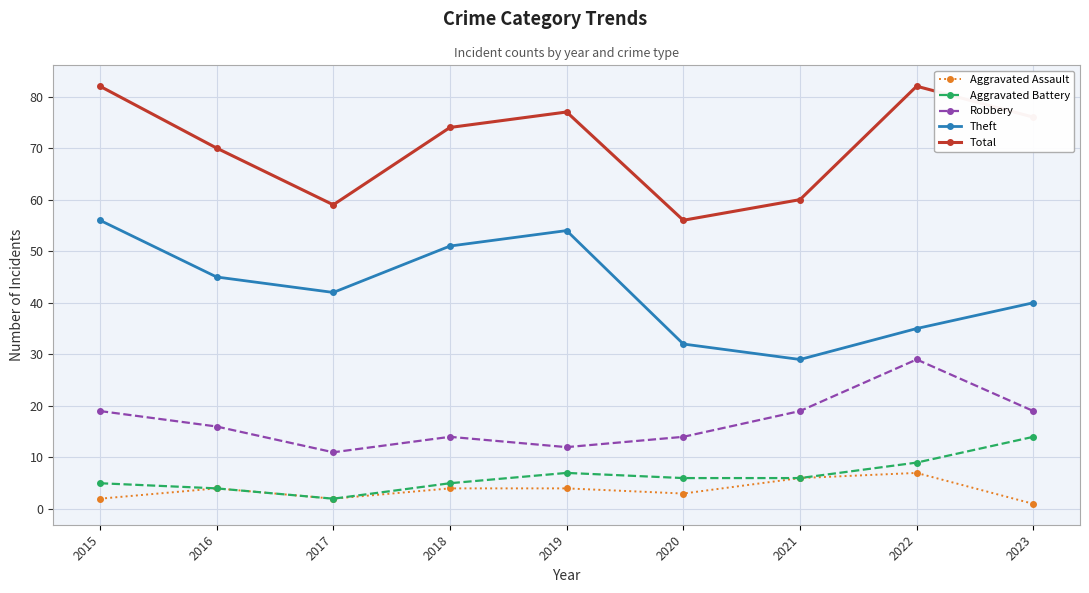

True or false: Total and Aggravated Battery cross at least once.

False